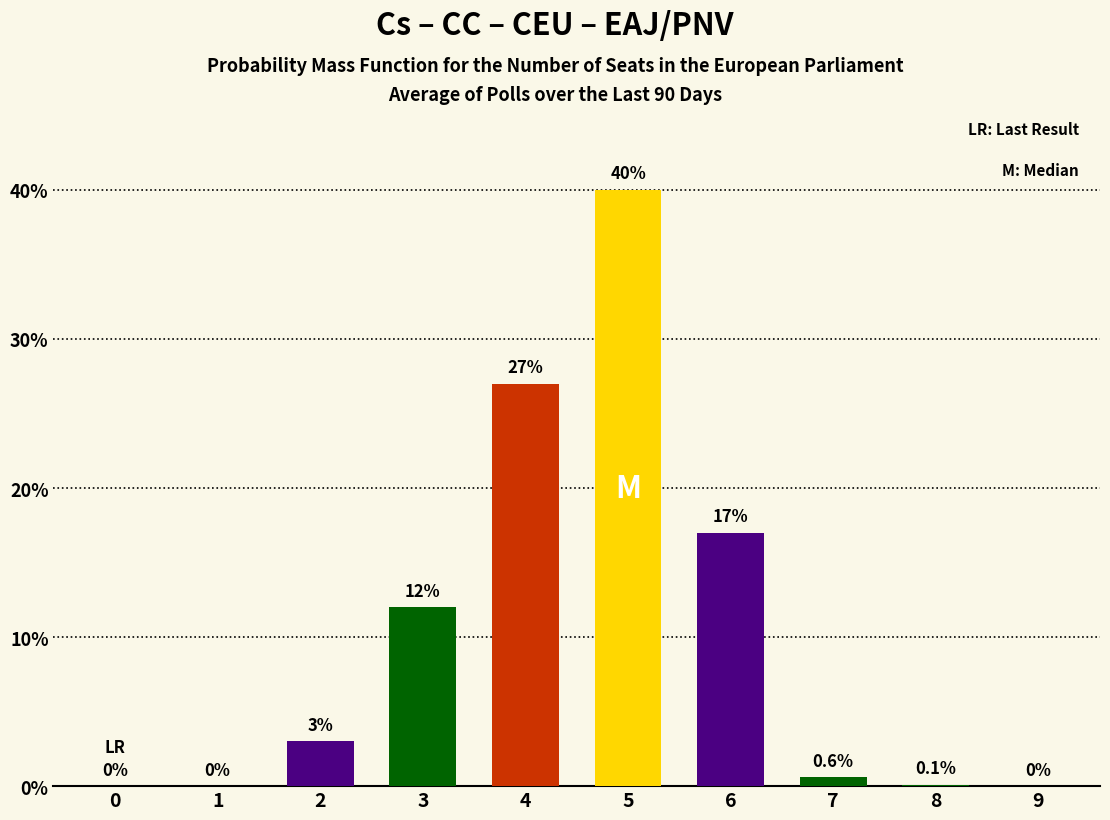

The value at 0 is -25.2. True or false?

False